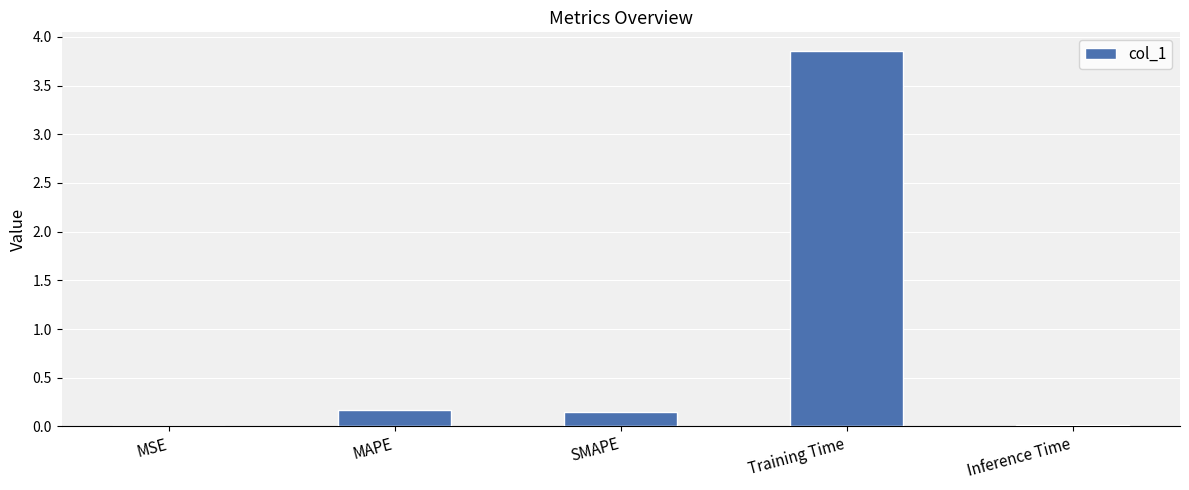

Is it true that the value at Training Time is 2.3?

False